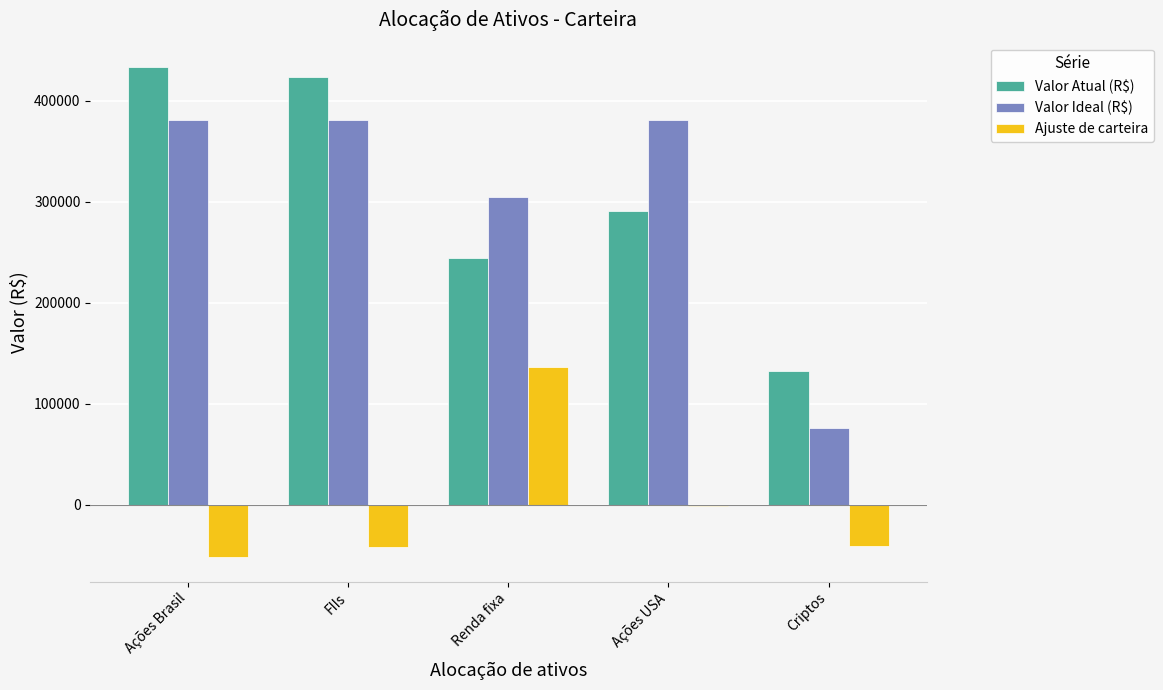

Which series has the widest spread of values?

Valor Ideal (R$)